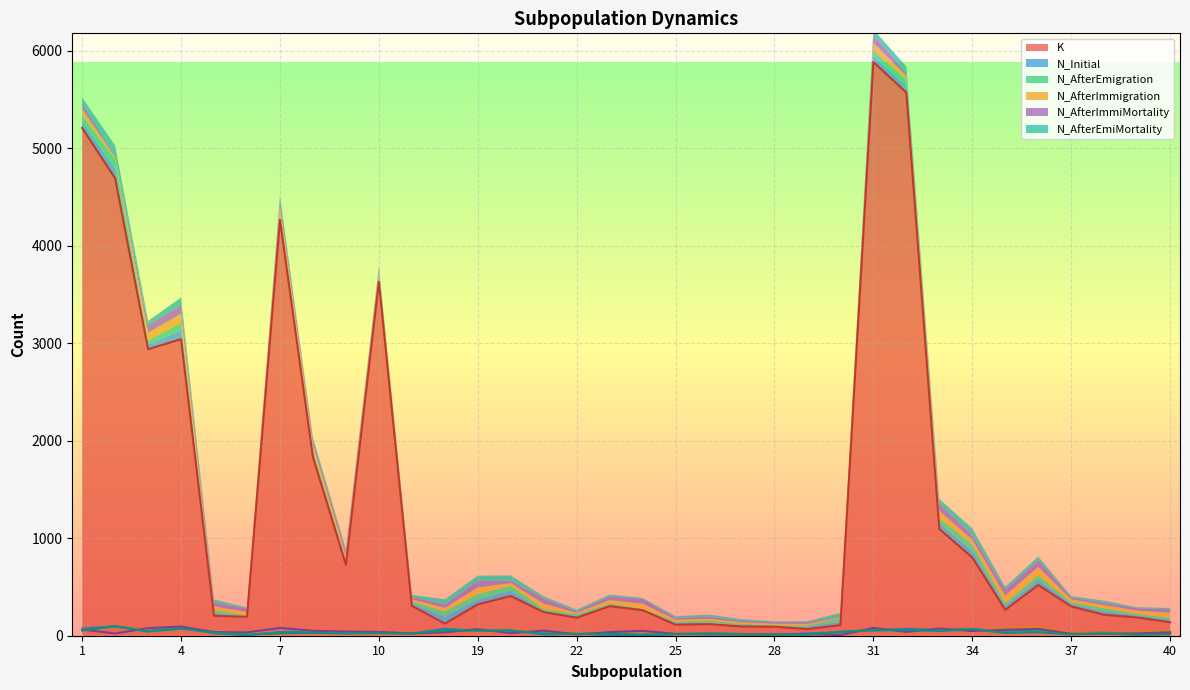

Is it true that N_AfterEmigration equals 9 at 23?

False